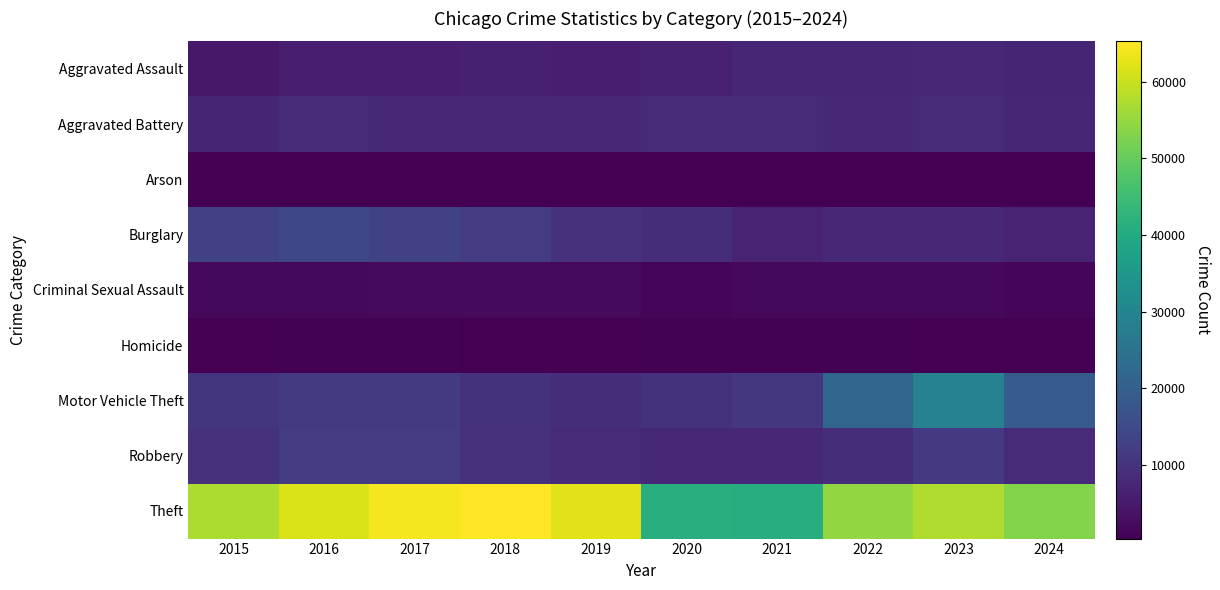

Reading left to right, extract all data points from this chart.

Aggravated Assault: 2015=4480	2016=5713	2017=5793	2018=6002	2019=5841	2020=6265	2021=7242	2022=7280	2023=7710	2024=7075
Aggravated Battery: 2015=7019	2016=8086	2017=7845	2018=7735	2019=7858	2020=8321	2021=8347	2022=7491	2023=8078	2024=7329
Arson: 2015=448	2016=515	2017=444	2018=373	2019=376	2020=588	2021=529	2022=422	2023=513	2024=427
Burglary: 2015=13184	2016=14289	2017=13001	2018=11747	2019=9638	2020=8758	2021=6662	2022=7592	2023=7481	2024=6730
Criminal Sexual Assault: 2015=1705	2016=1854	2017=1979	2018=2039	2019=1921	2020=1491	2021=1744	2022=1809	2023=1841	2024=1525
Homicide: 2015=496	2016=786	2017=672	2018=588	2019=499	2020=787	2021=804	2022=725	2023=626	2024=521
Motor Vehicle Theft: 2015=10068	2016=11285	2017=11380	2018=9985	2019=8978	2020=9959	2021=10604	2022=21463	2023=29251	2024=19388
Robbery: 2015=9638	2016=11960	2017=11880	2018=9681	2019=7995	2020=7855	2021=7920	2022=8963	2023=11053	2024=8072
Theft: 2015=57351	2016=61623	2017=64386	2018=65290	2019=62495	2020=41343	2021=40816	2022=54887	2023=57460	2024=53359